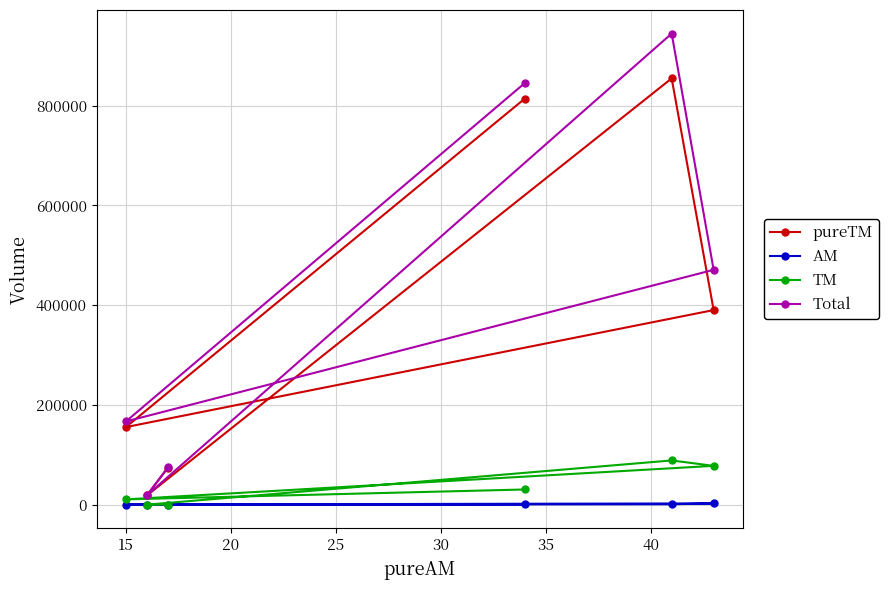

What is the highest value of the TM series?

88820